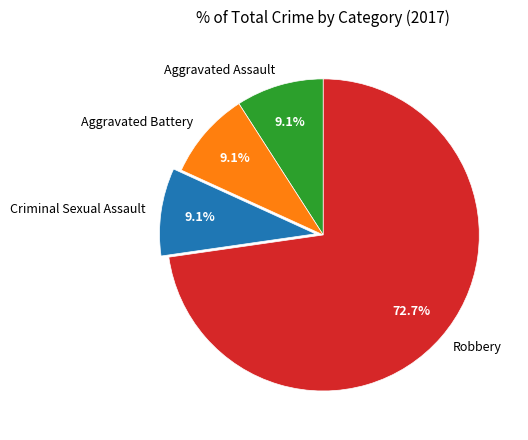

How many slices are in this pie chart?

4